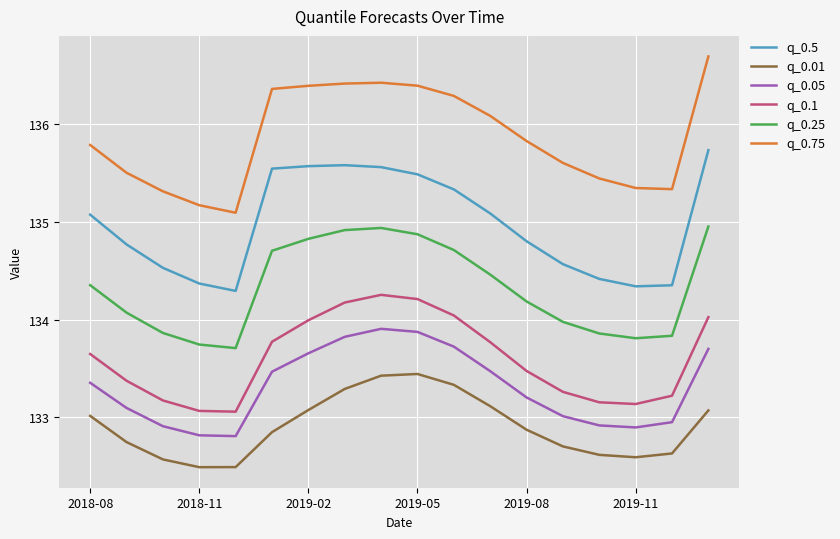

Does the chart have visible grid lines?

Yes